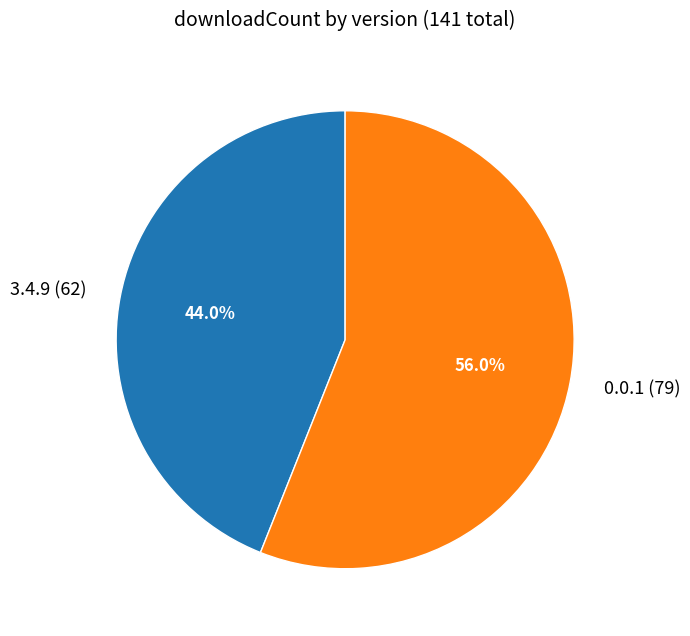

What is the smallest slice in the pie chart?

3.4.9 (62)